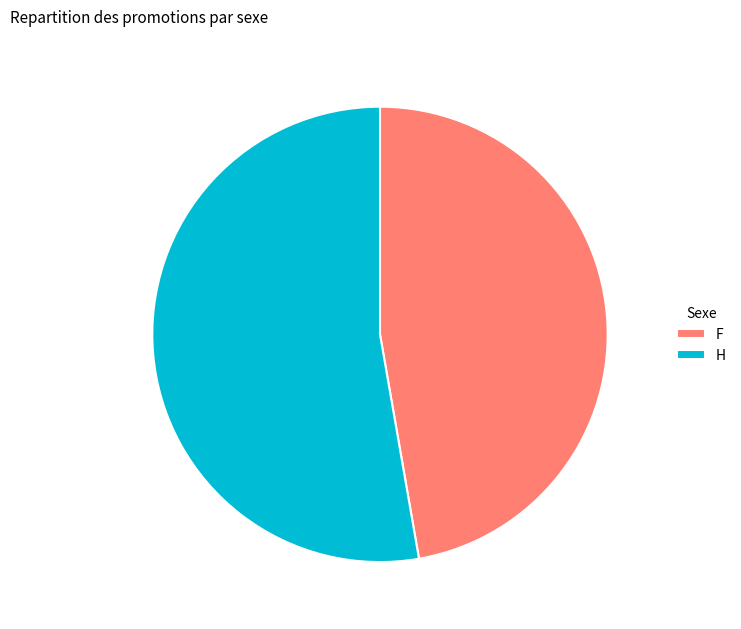

Which category has the smallest portion of the pie?

F